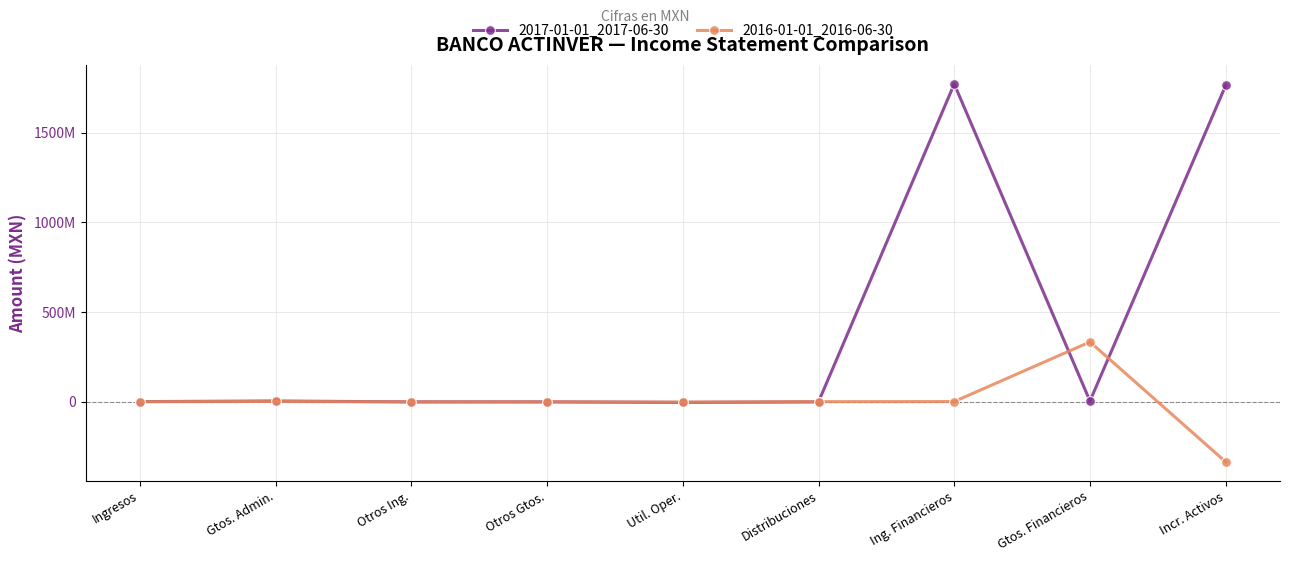

Where do 2016-01-01_2016-06-30 and 2017-01-01_2017-06-30 first cross each other?

Distribuciones and Ing. Financieros